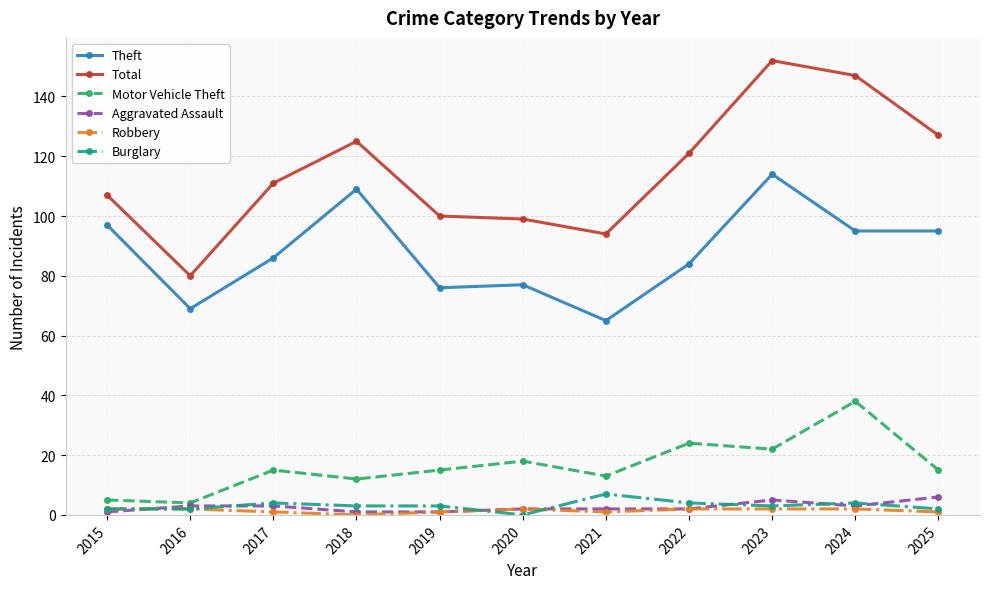

In Robbery, how many points are lower than both neighbors (excluding endpoints)?

2